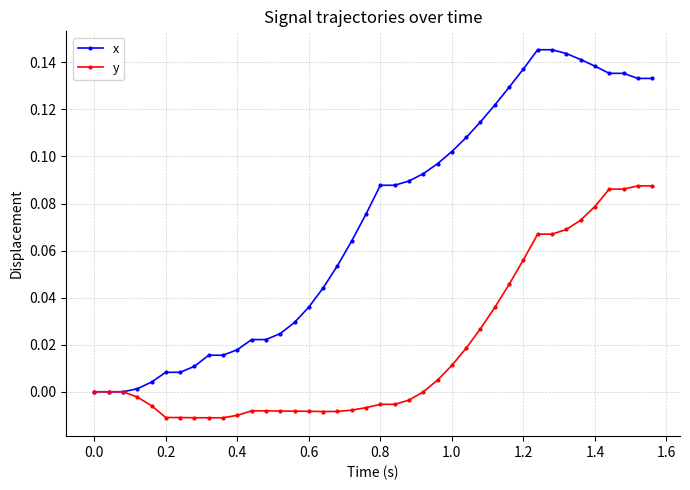

List the series in order of their overall mean, highest first.

x, y